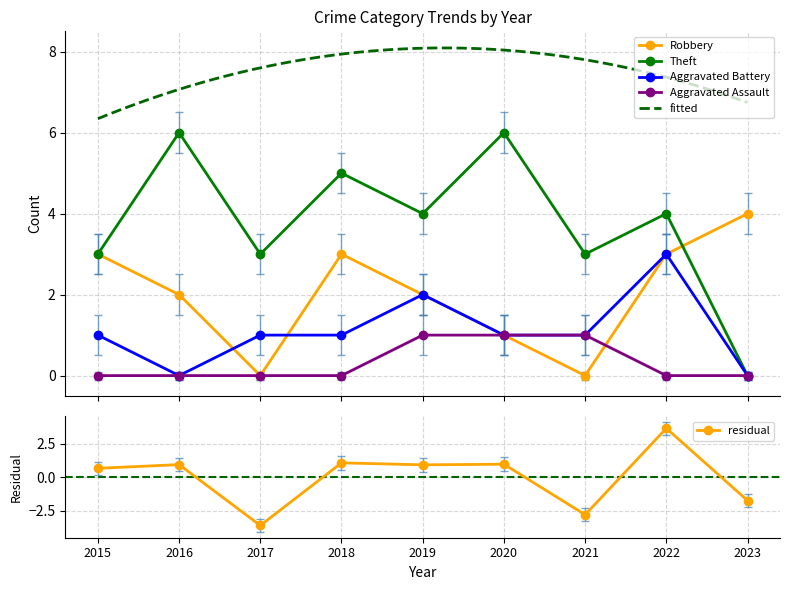

At 2018, list the series in order from smallest to largest.

Aggravated Assault, Aggravated Battery, Robbery, Theft